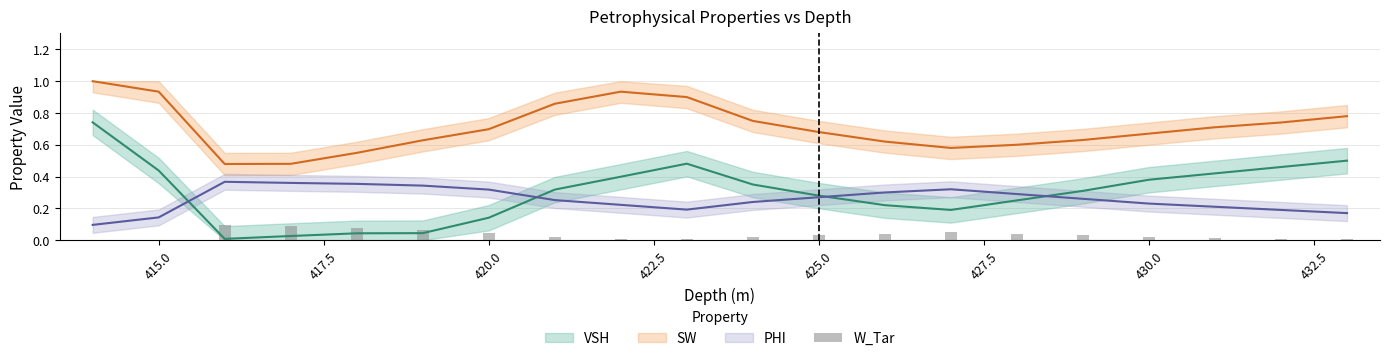

How many values are above zero?

19